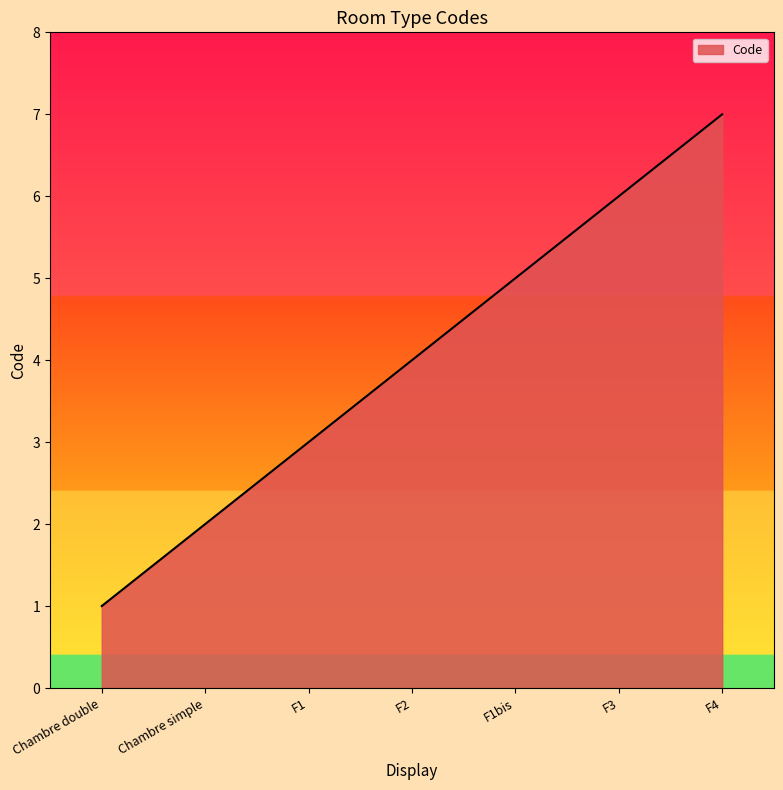

Rank the categories by value from highest to lowest.

F4, F3, F1bis, F2, F1, Chambre simple, Chambre double